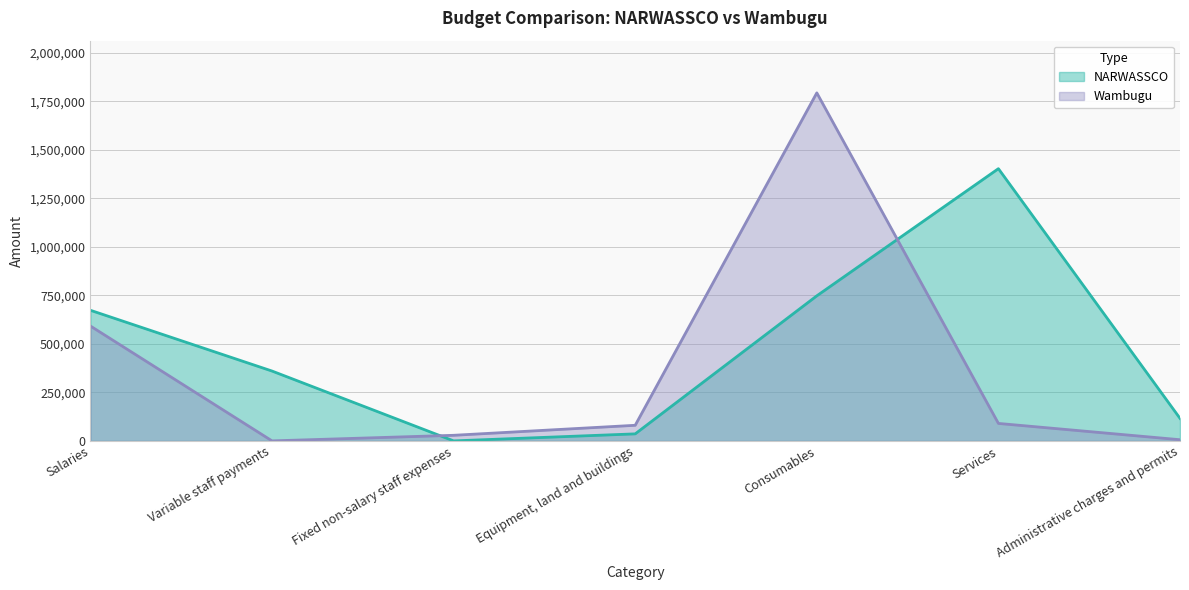

At which label is NARWASSCO closest to 701505?

Salaries